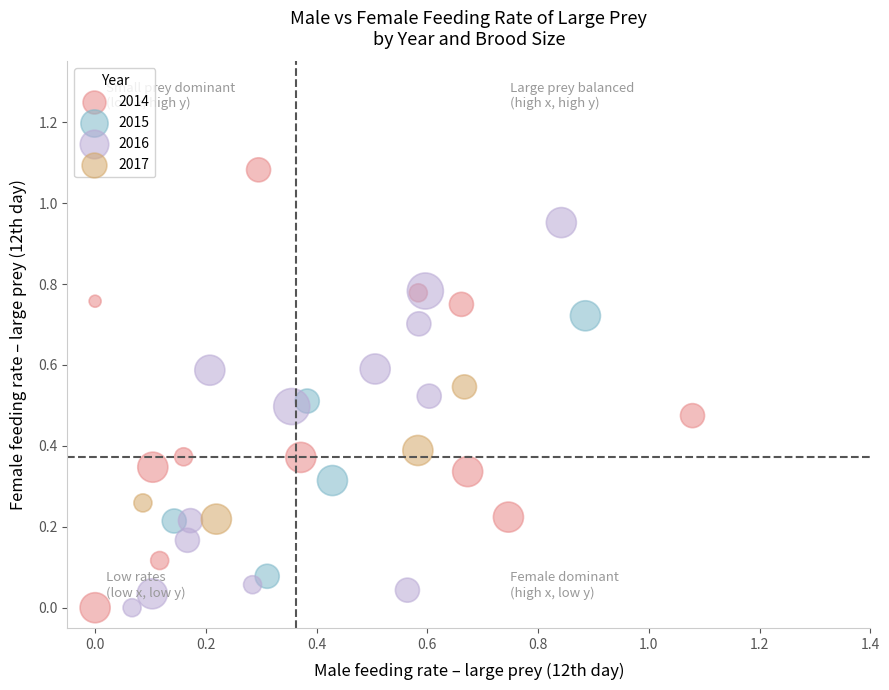

Which series contains the highest Y value?

2014